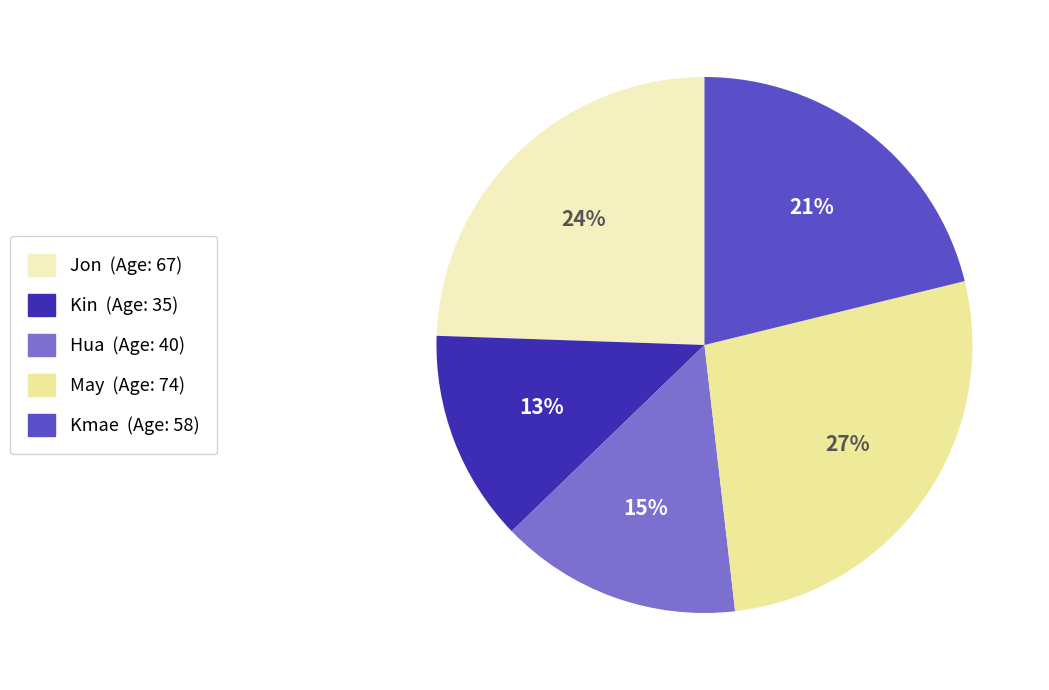

Which slice is the largest?

May